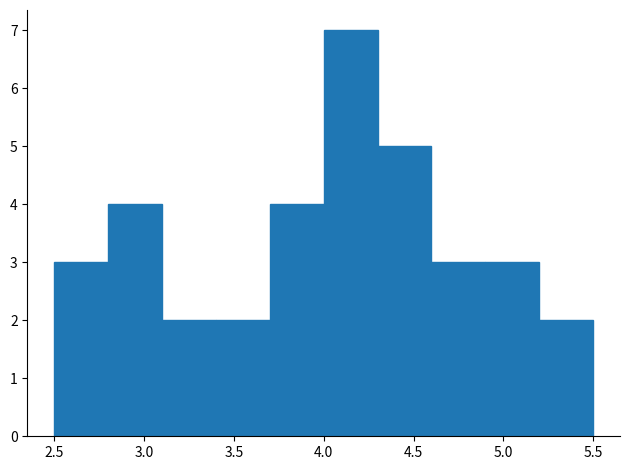

Reading left to right, list every bar in this chart as the range it spans on the x-axis followed by its height. The values are not printed on the chart, so give them approximately, as read against the axis.

2.5 to 2.8: 3
2.8 to 3.1: 4
3.1 to 3.4: 2
3.4 to 3.7: 2
3.7 to 4.0: 4
4.0 to 4.3: 7
4.3 to 4.6: 5
4.6 to 4.9: 3
4.9 to 5.2: 3
5.2 to 5.5: 2